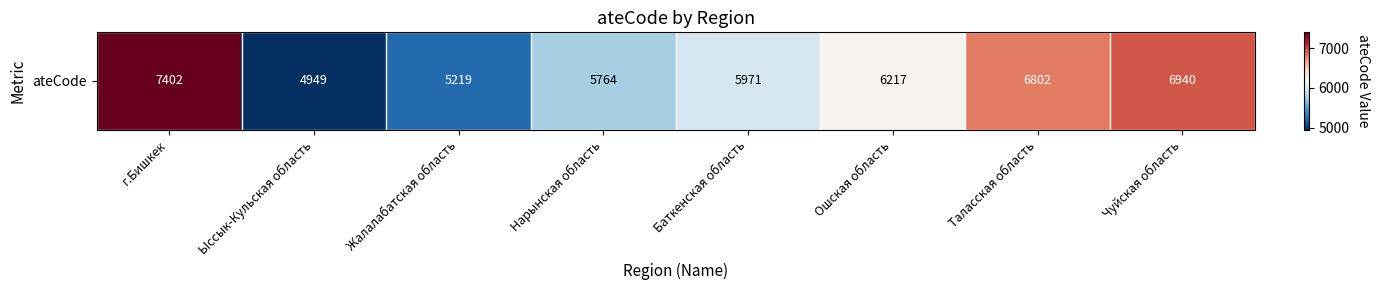

What is the average value?

6158